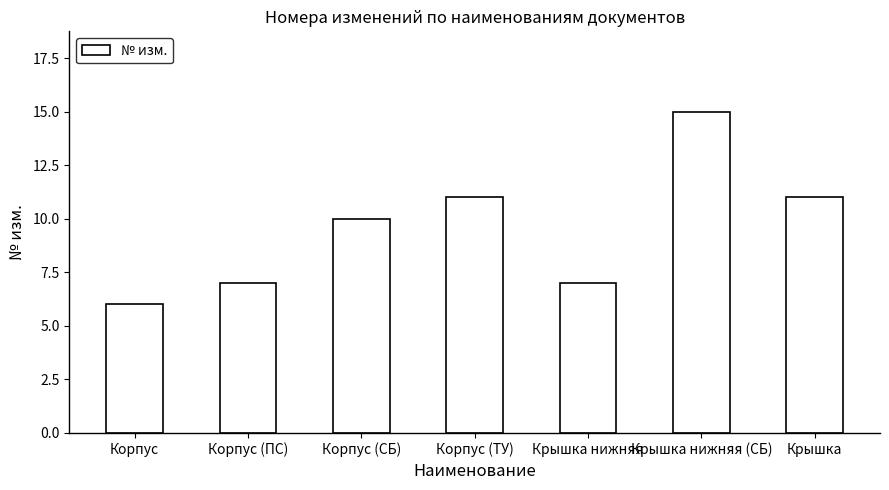

Is it true that the value at Крышка нижняя (СБ) is 15?

True